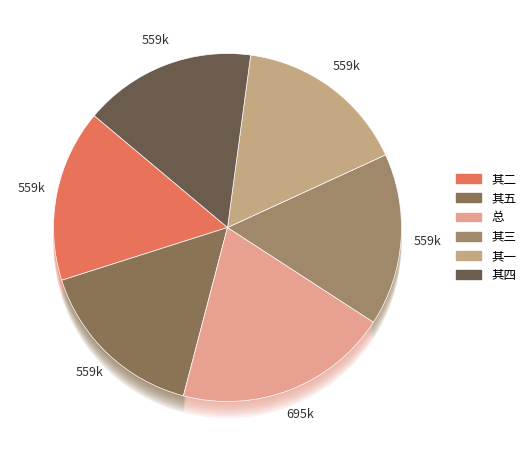

Is there a majority slice in this chart?

No